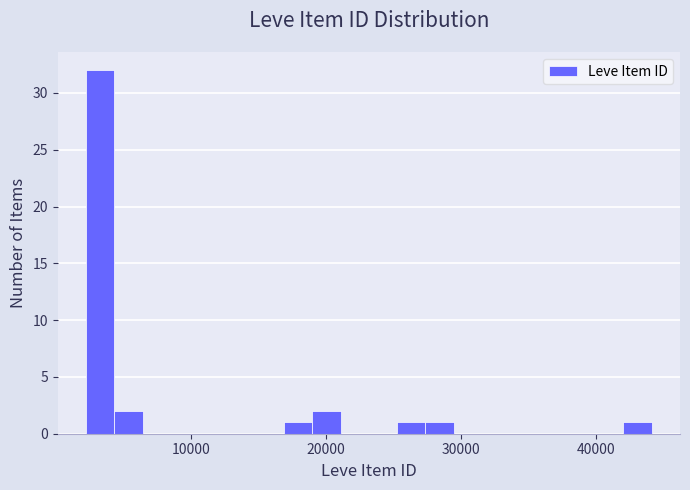

Around what value on the x-axis is the tallest bar? Give the approximate position of its centre, as read against the axis.

3000